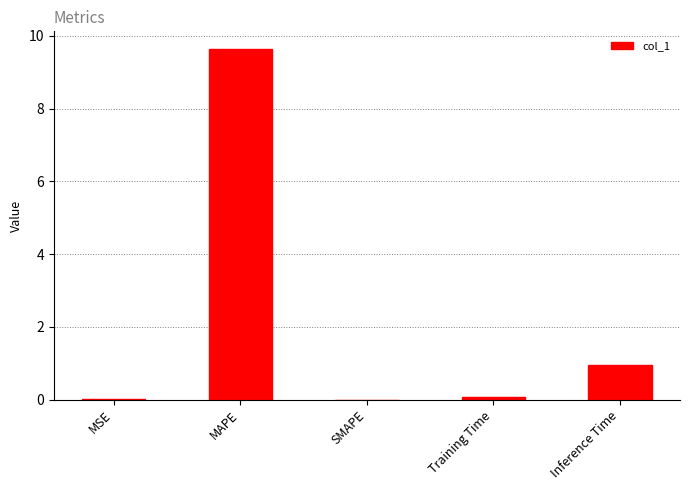

Is it true that the value at MSE is 0.0?

True